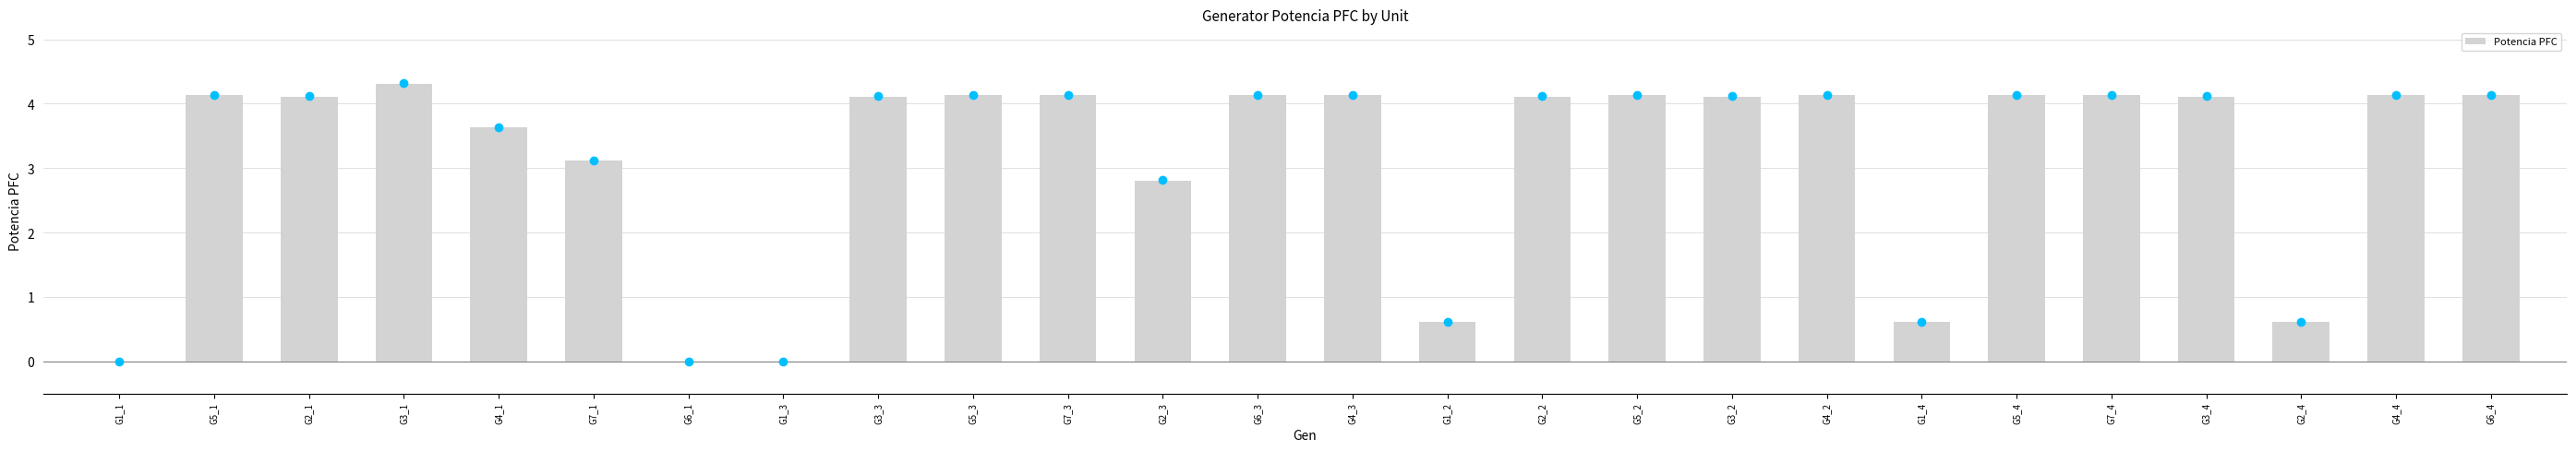

At which label does the data first exceed 4?

G5_1